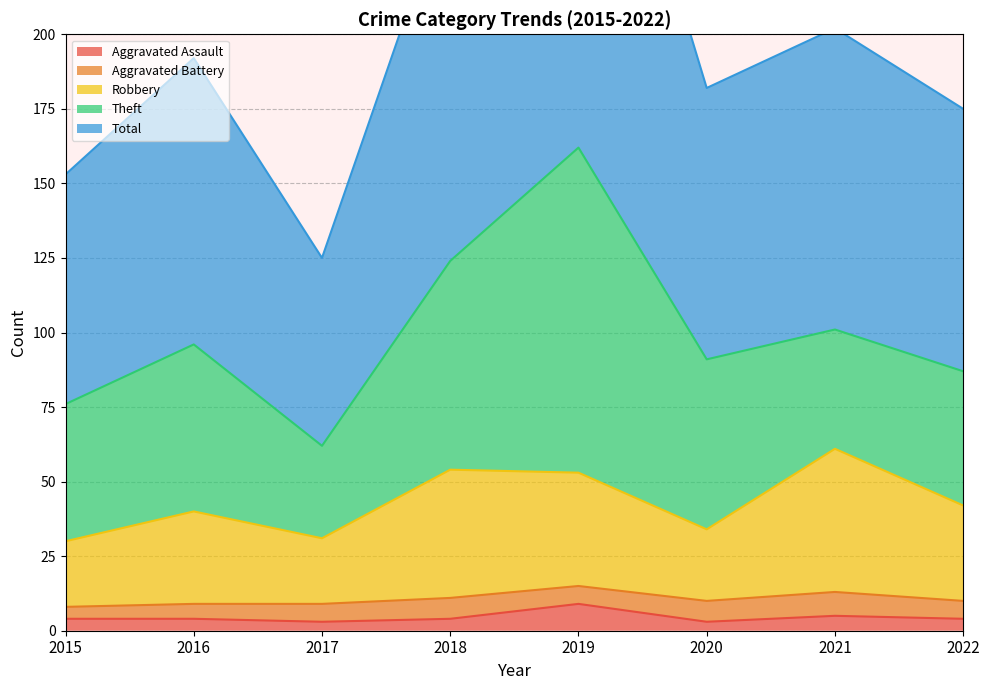

True or false: Total and Robbery cross at least once.

False